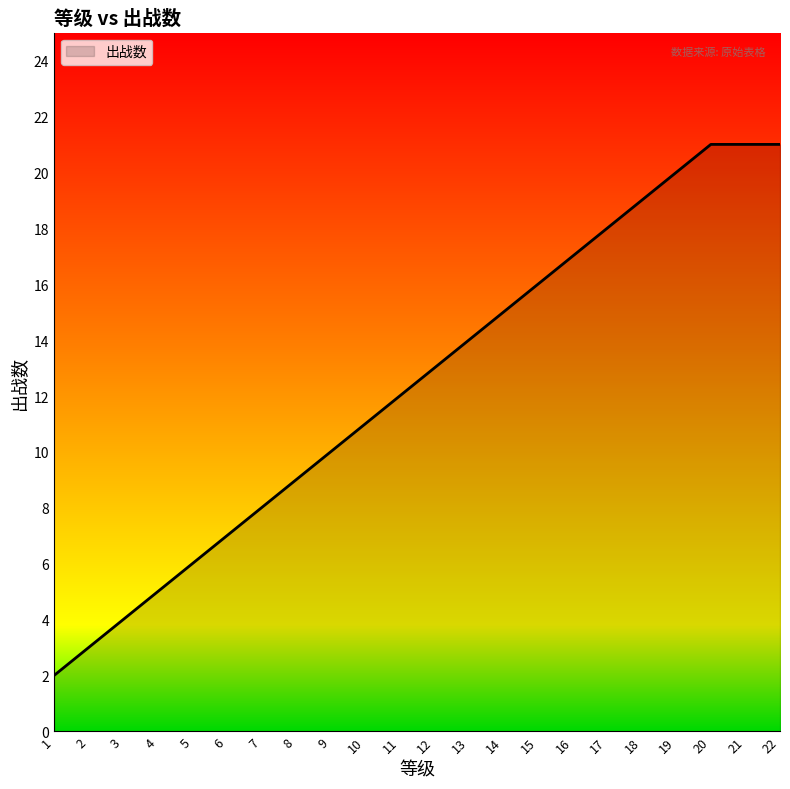

Where is the data nearest to the value 11?

10